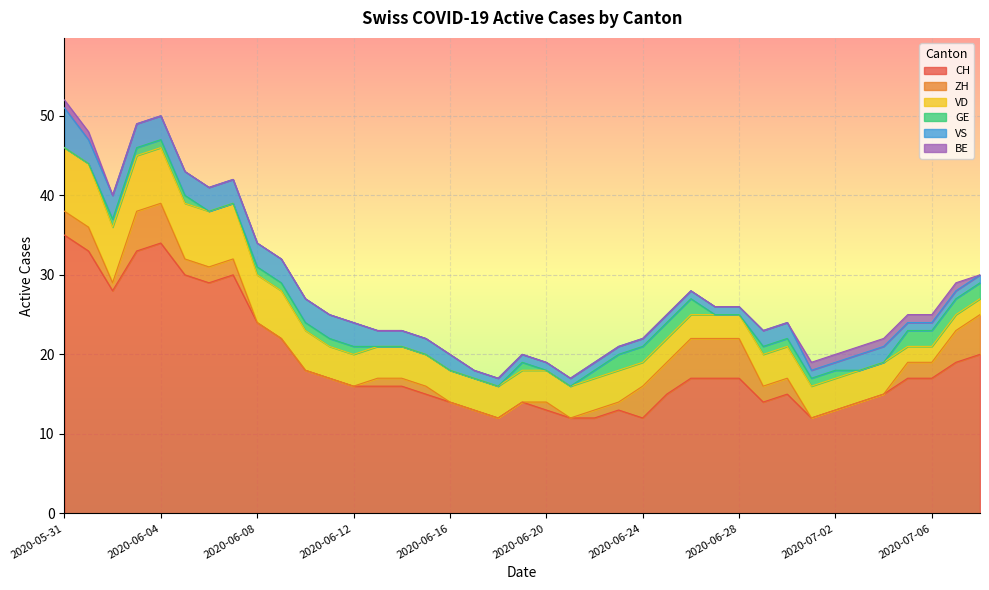

What is the label of the 34th point from the left?

2020-07-03